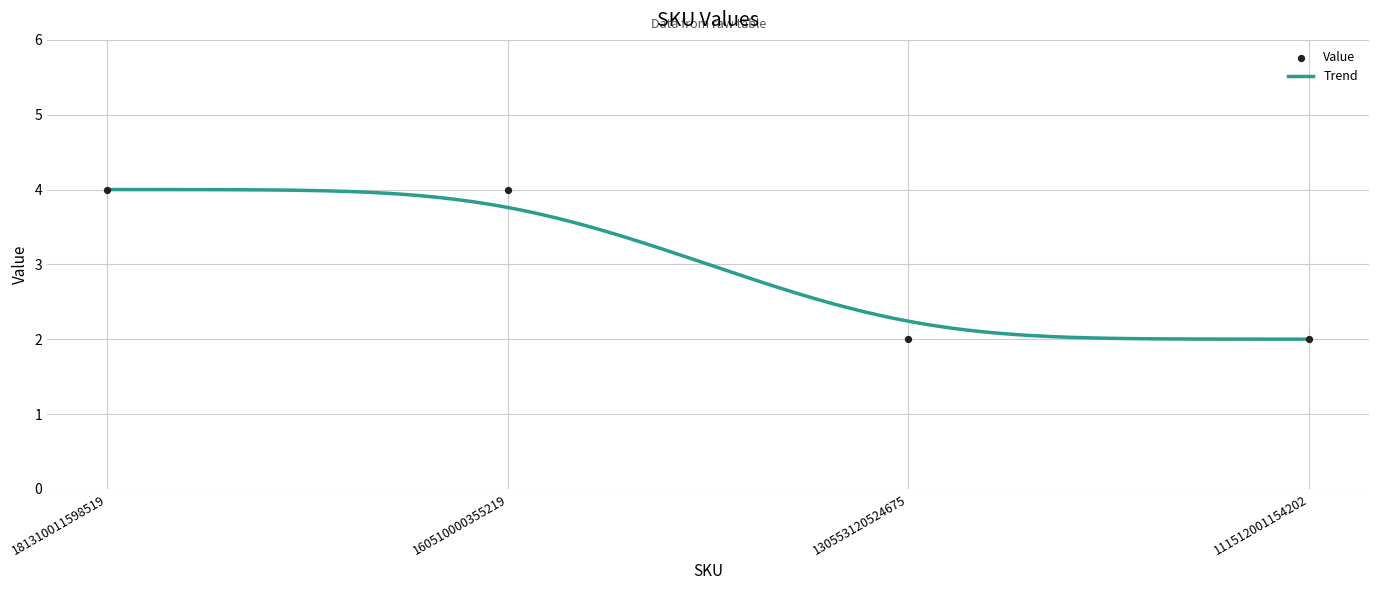

Between 130553120524675 and 181310011598519, which is larger?

181310011598519